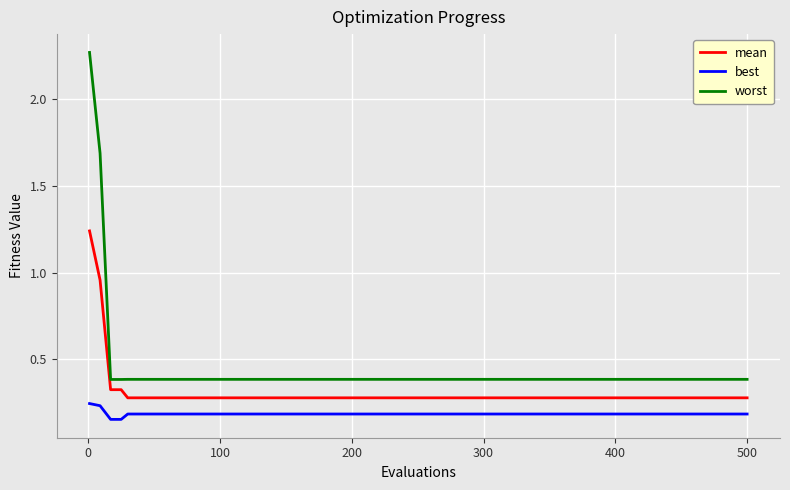

What is the lowest value of the worst series?

0.4